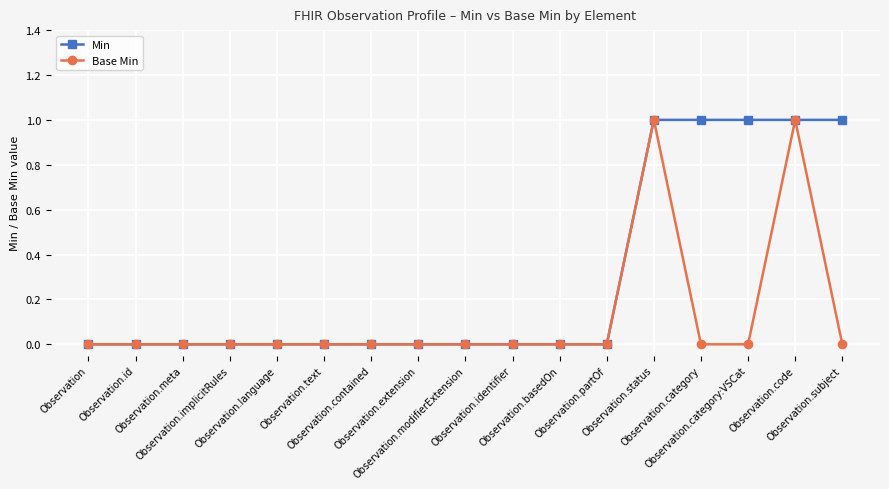

What is the value of the Base Min point at the 16th from the left?

1